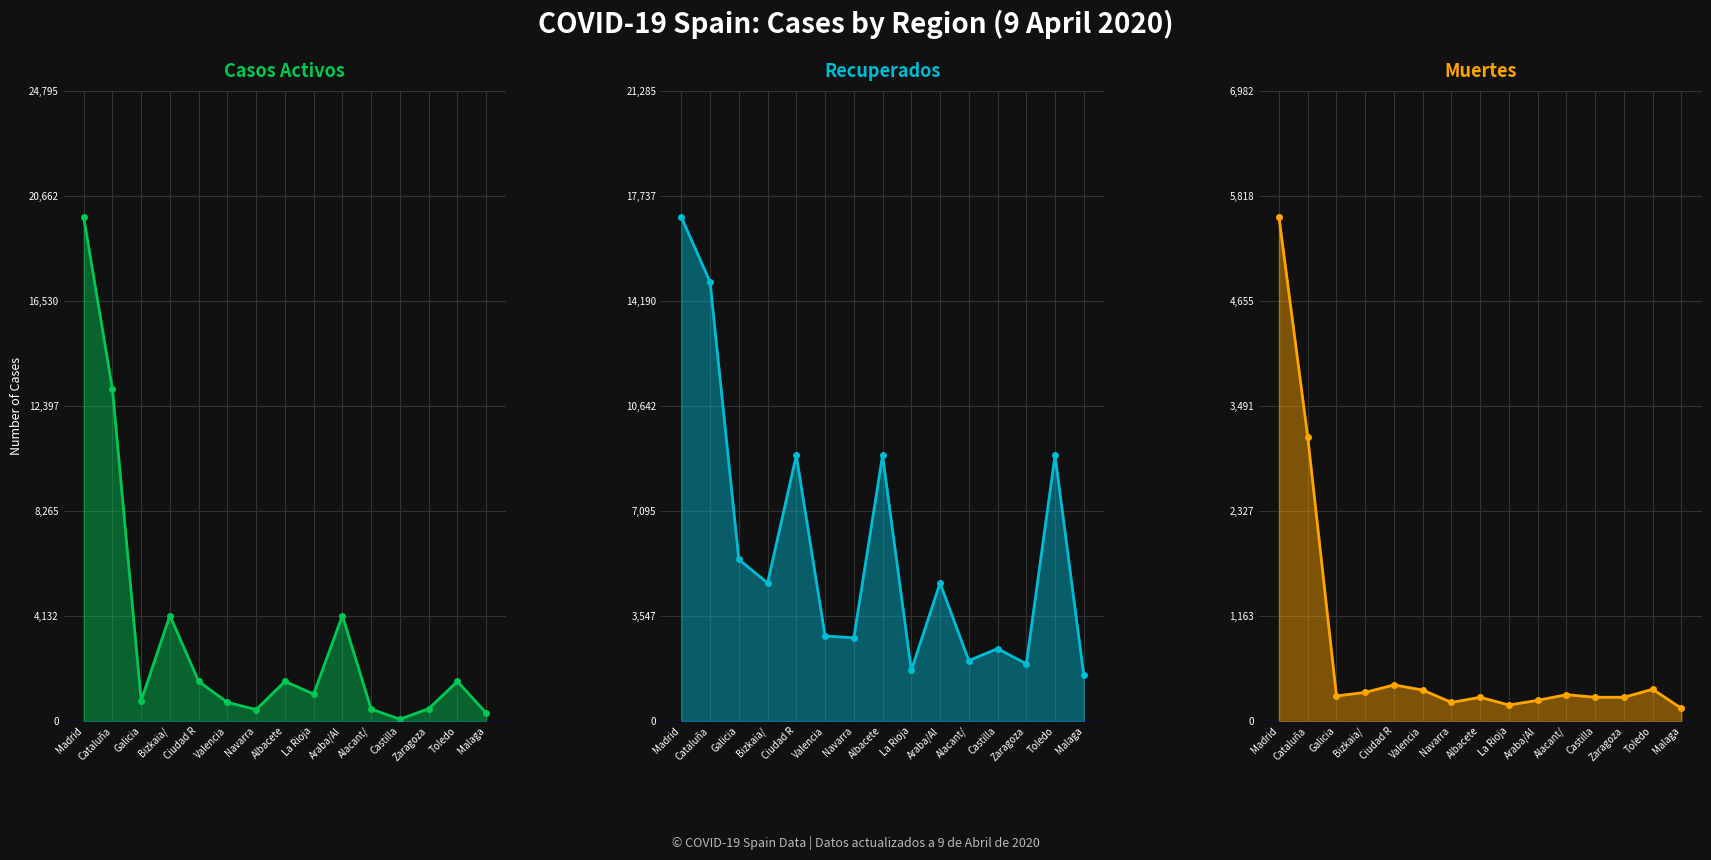

What is the average value of the Casos Activos series?

3351